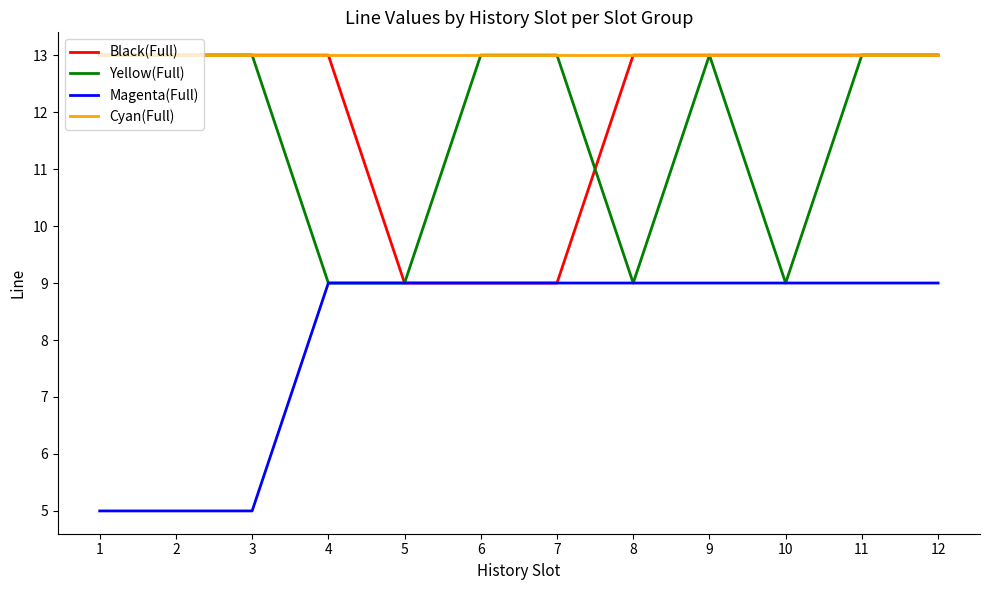

Count the Black(Full) values in the range 13 to 14.

9